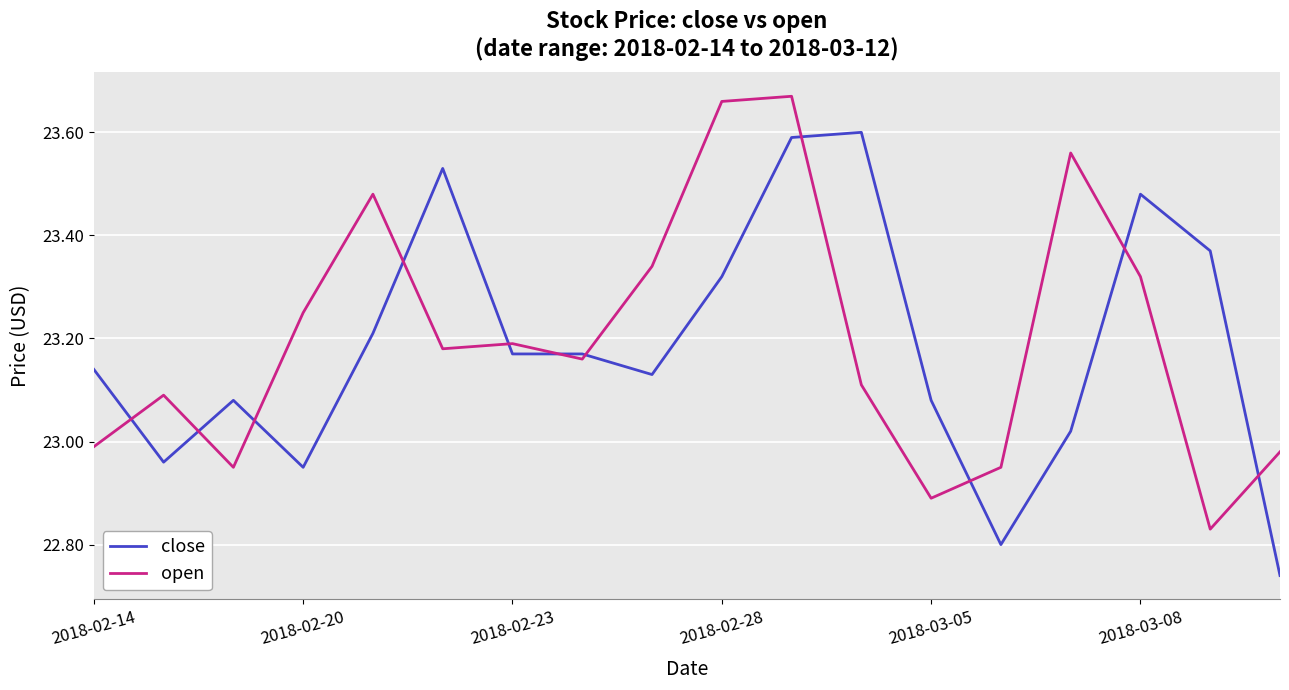

Rank the series by their maximum value, from highest to lowest.

open, close